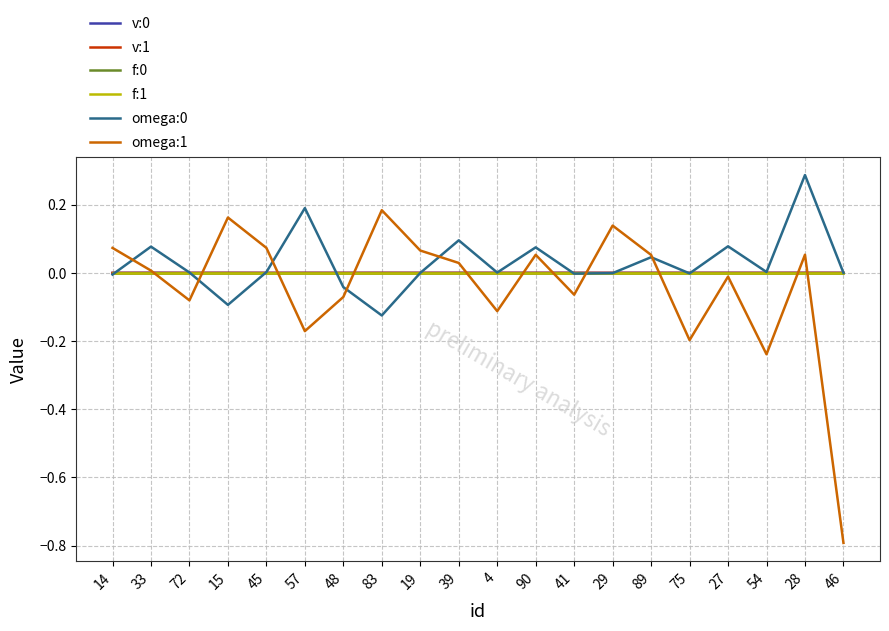

Is the value of omega:1 at 15 greater than the value of v:0 at 48?

Yes